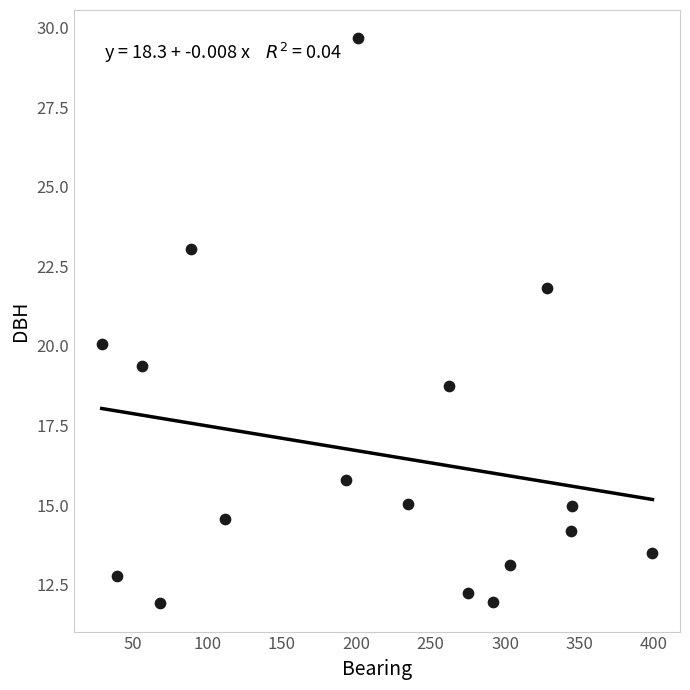

What is the range of X values (max minus min)?

370.0